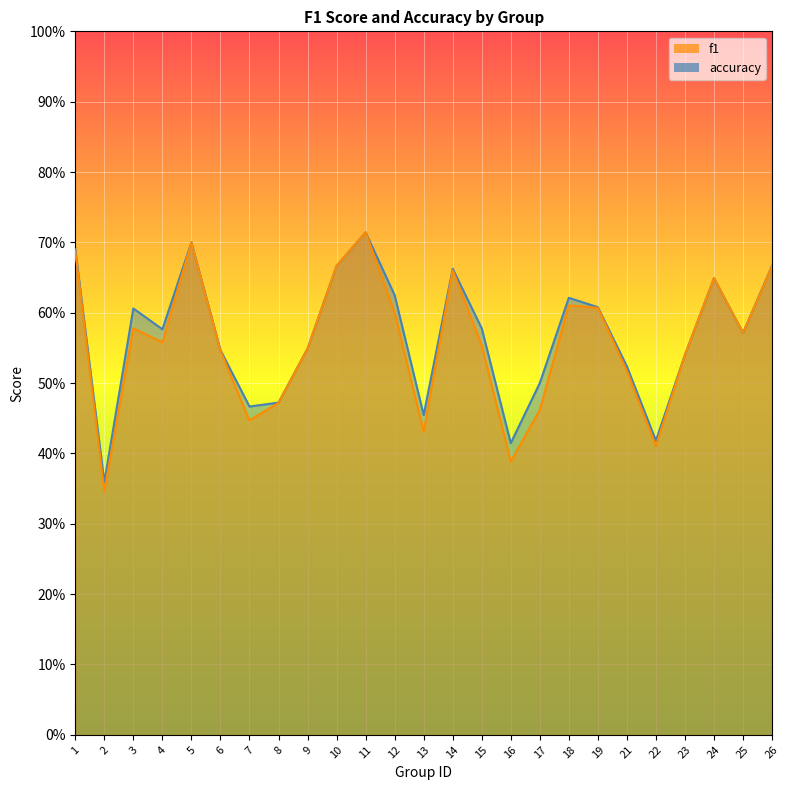

At which label does f1 reach its peak?

11